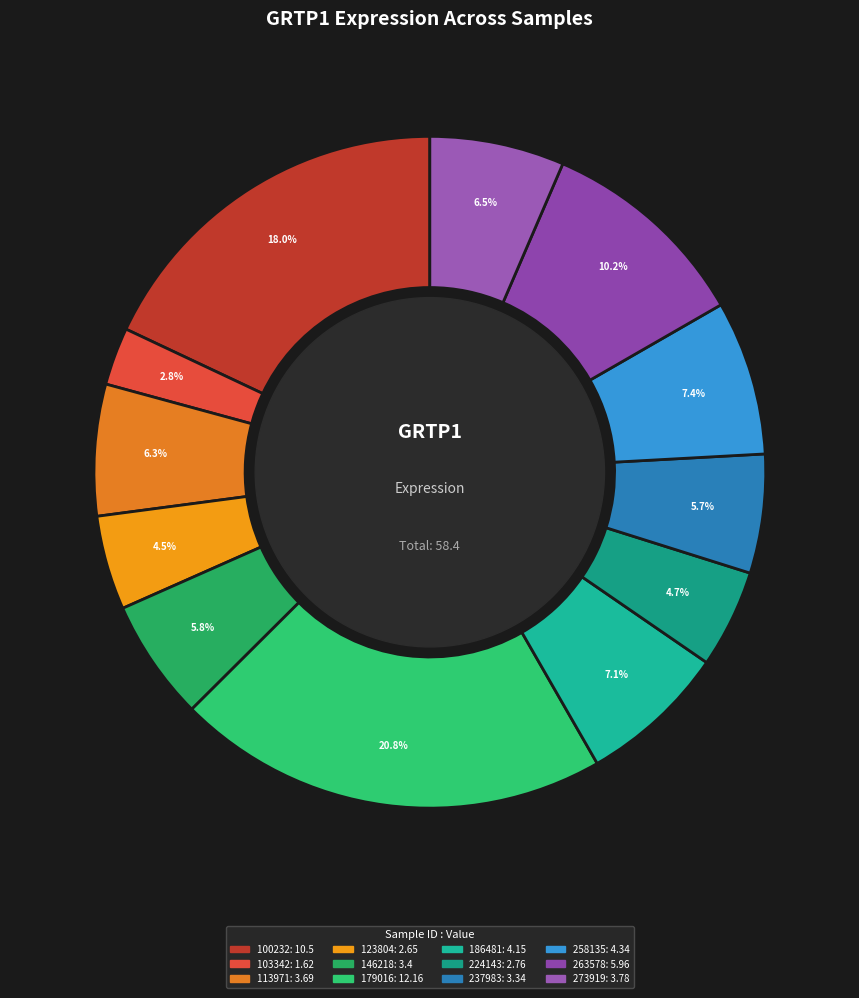

How many slices are in this pie chart?

12